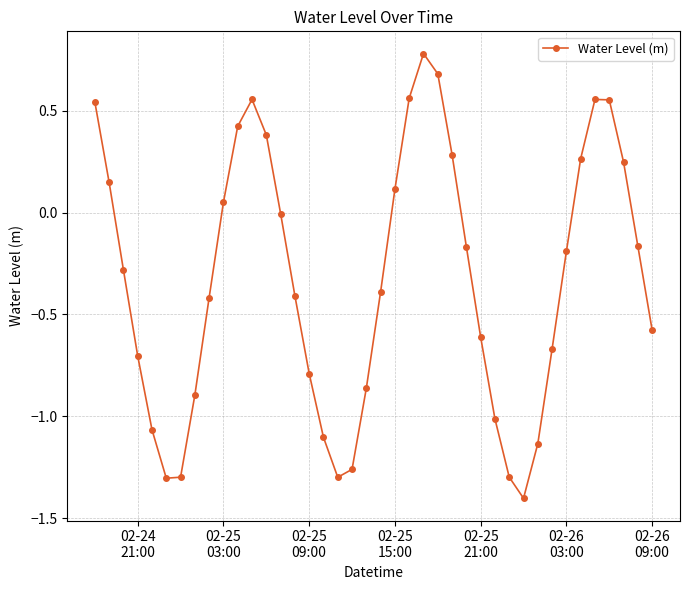

What is the sum of all values?

-13.2